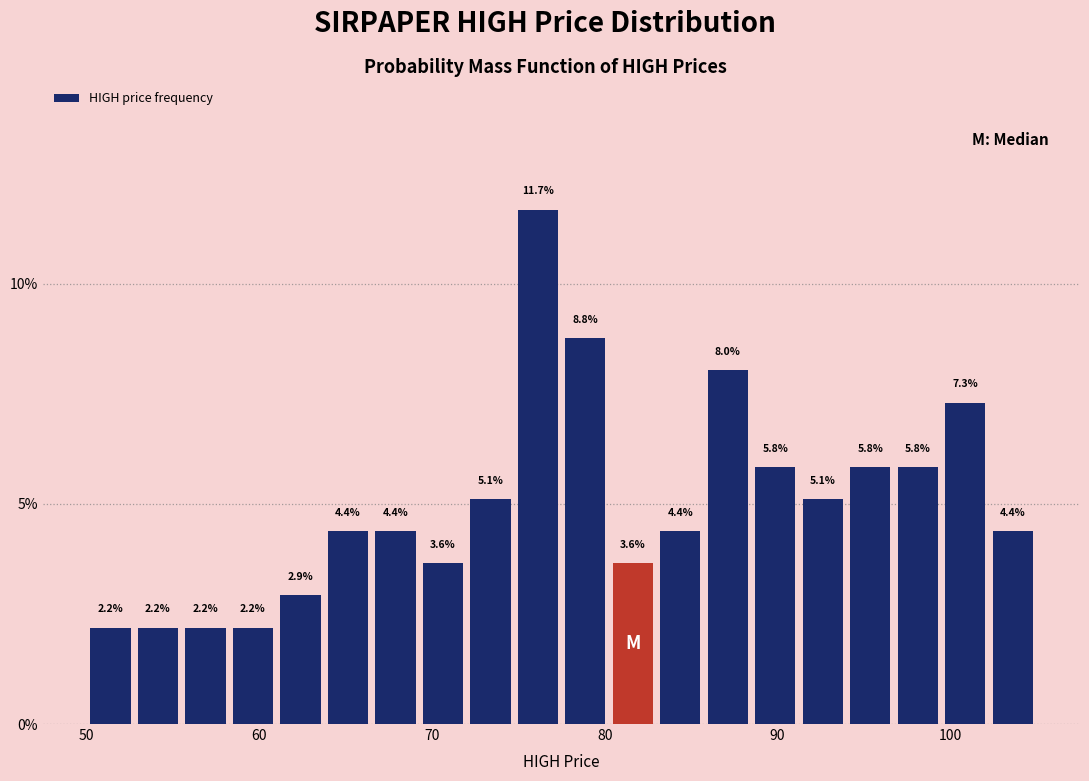

Read against the x-axis, roughly where is the centre of the tallest bar?

76